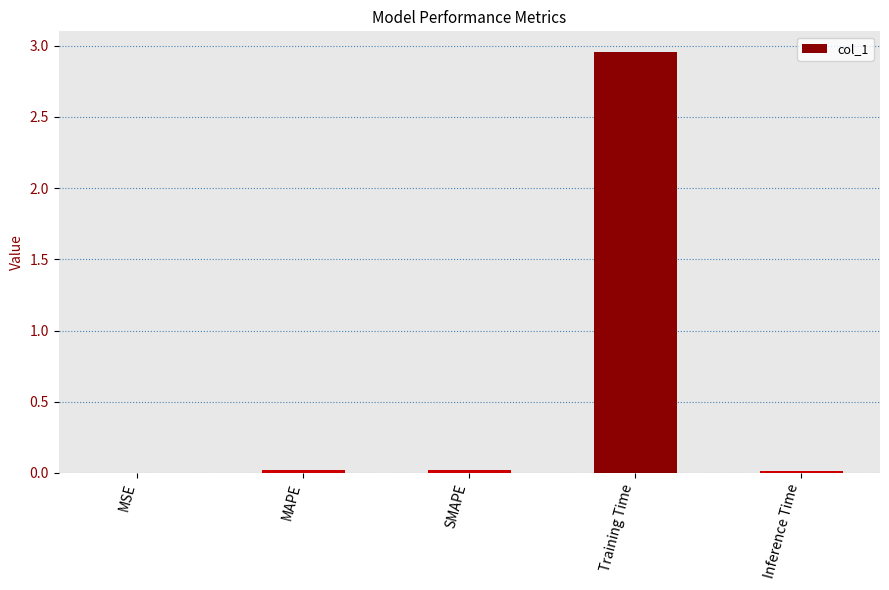

Does the chart contain stacked bars?

No